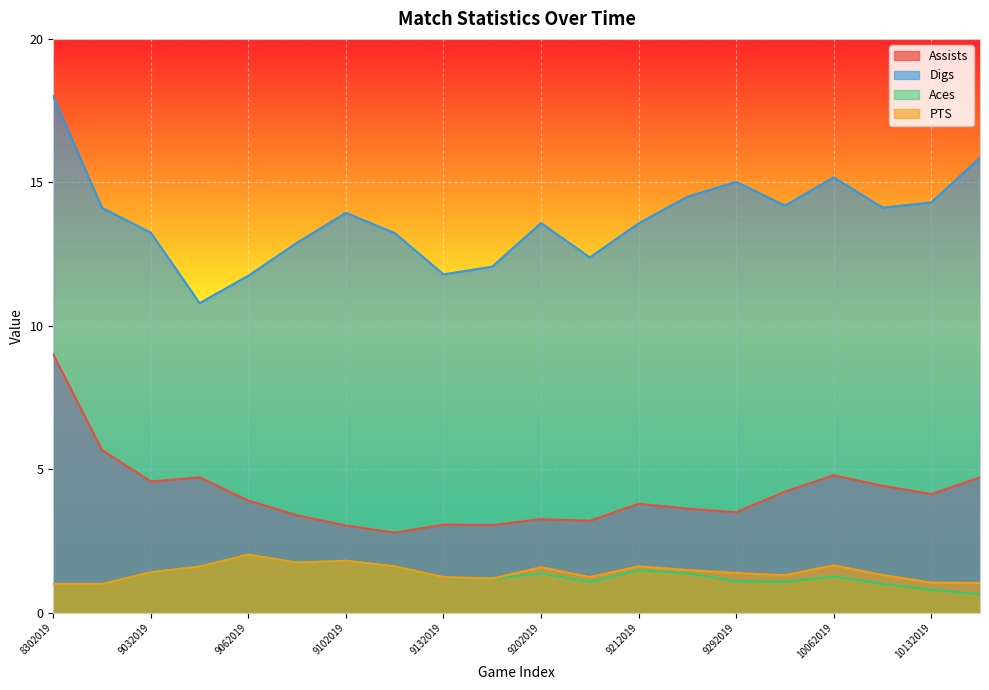

The PTS series shows 1.0 at 8312019. True or false?

True